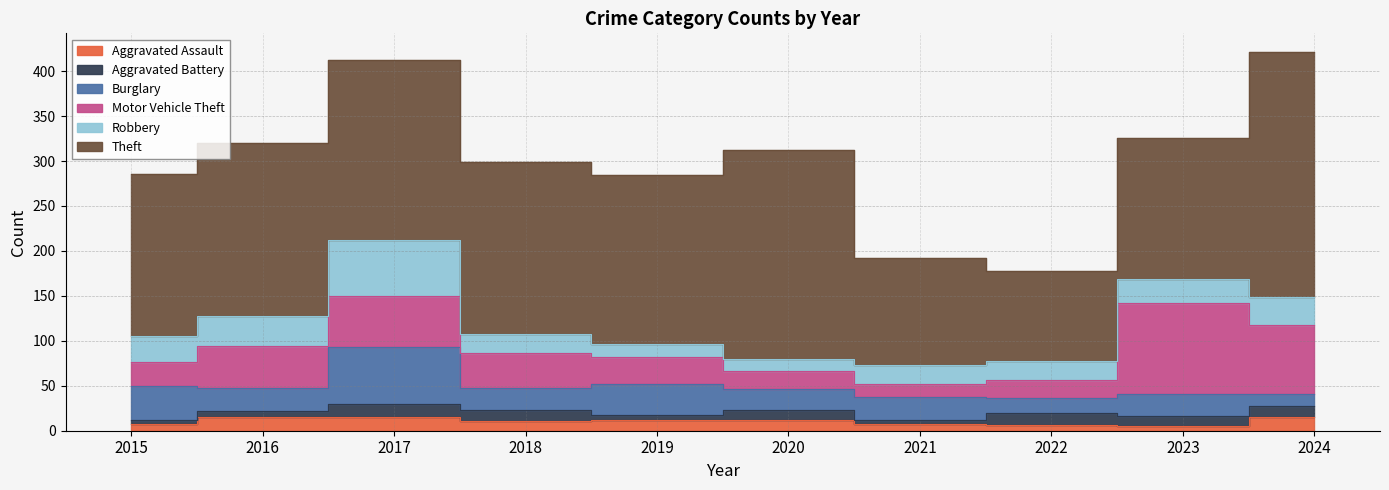

How many intersections are there between Aggravated Assault and Burglary?

1